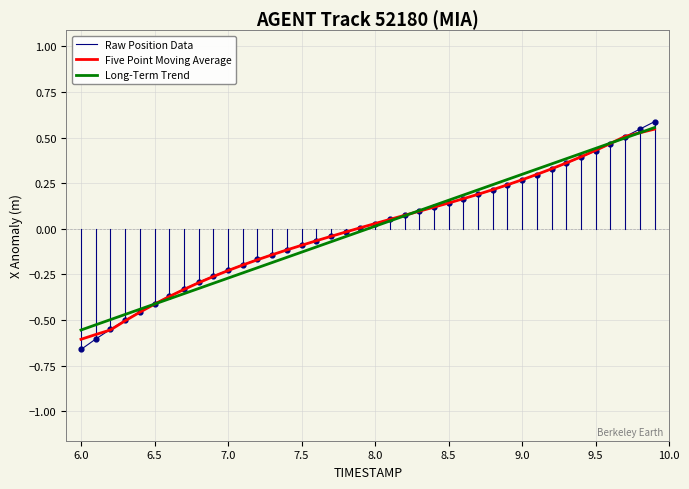

What are all the series names shown in the legend?

Raw Position Data, Five Point Moving Average, Long-Term Trend